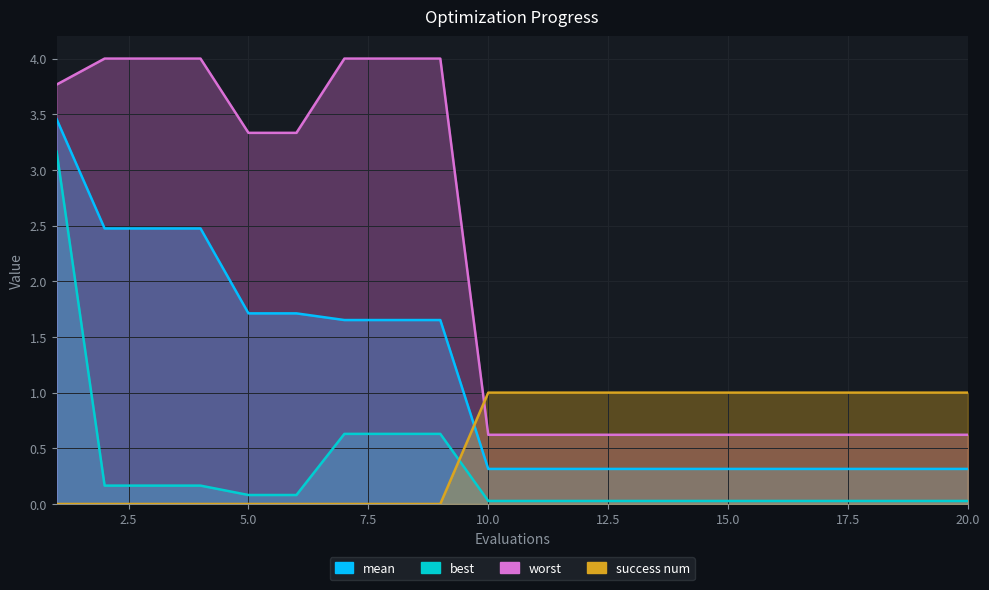

True or false: best and worst intersect in this chart.

False